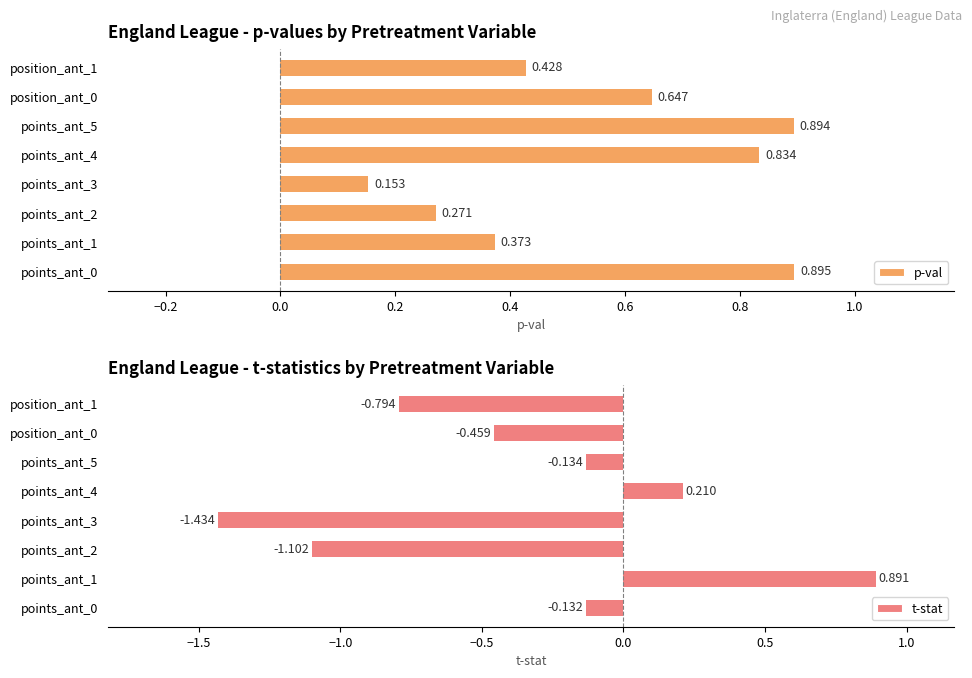

What is the average value of the p-val series?

0.6